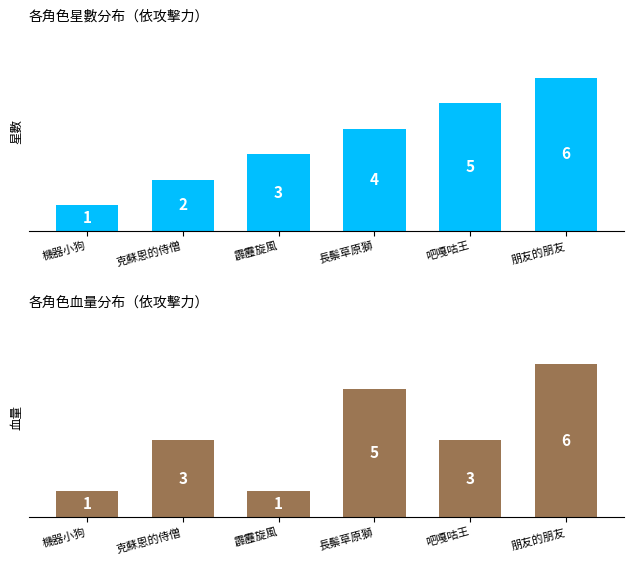

Which series has the largest total across all categories?

星數